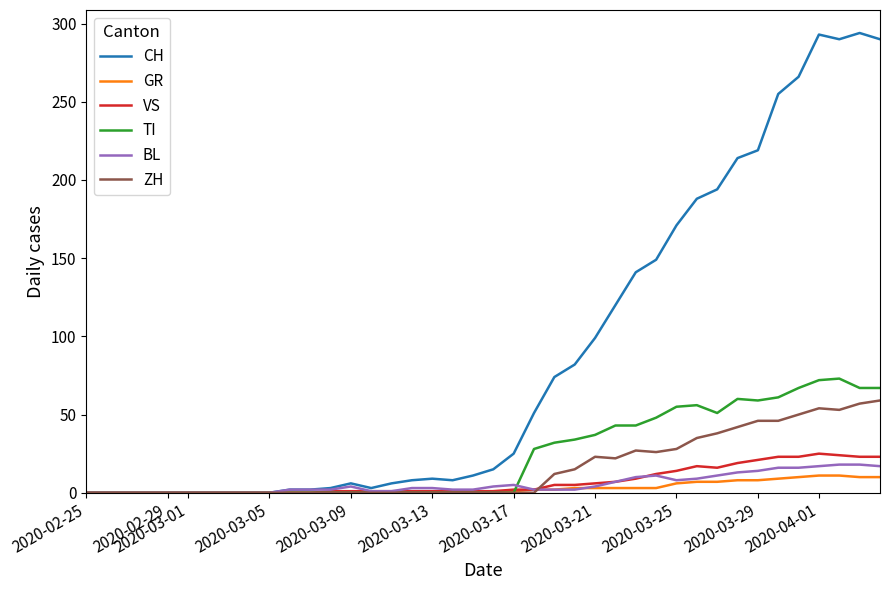

What is the highest value of the VS series?

25